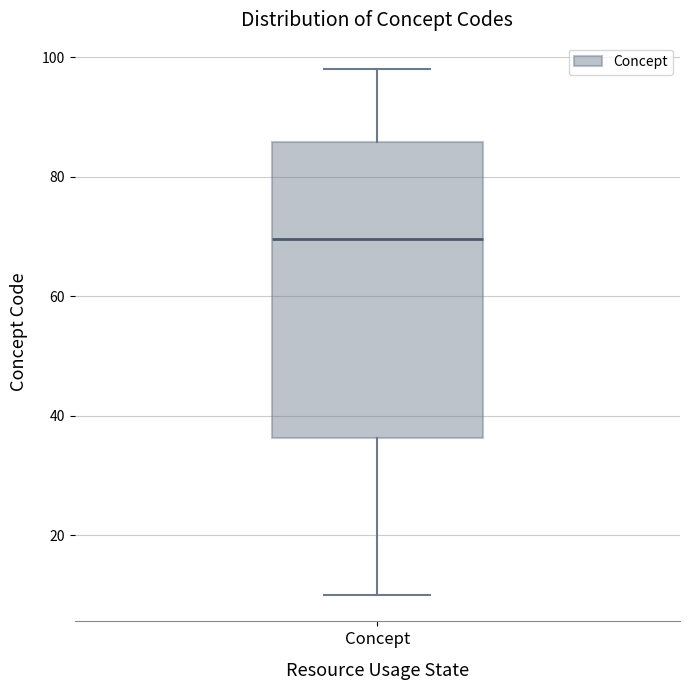

Transcribe this box plot: give where the median line is, the range the box spans, and where the two whiskers end, as read against the y-axis. The values are not printed on the chart, so give them approximately, as read against the axis.

median 70, box 36 to 86, whiskers 10 to 98